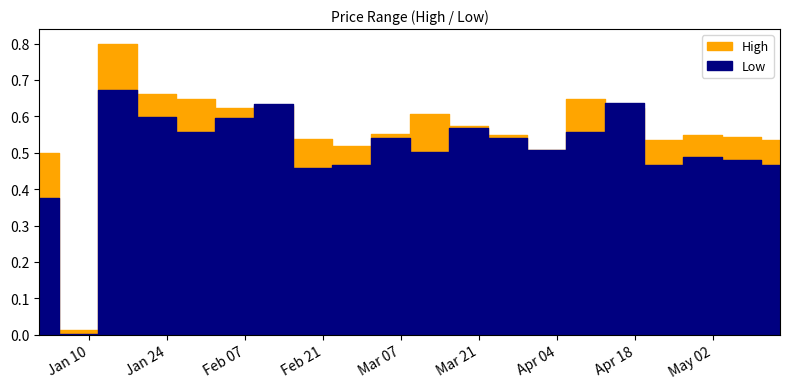

What is the sum of the Low values at 2023-02-19 and 2023-02-05?

1.1